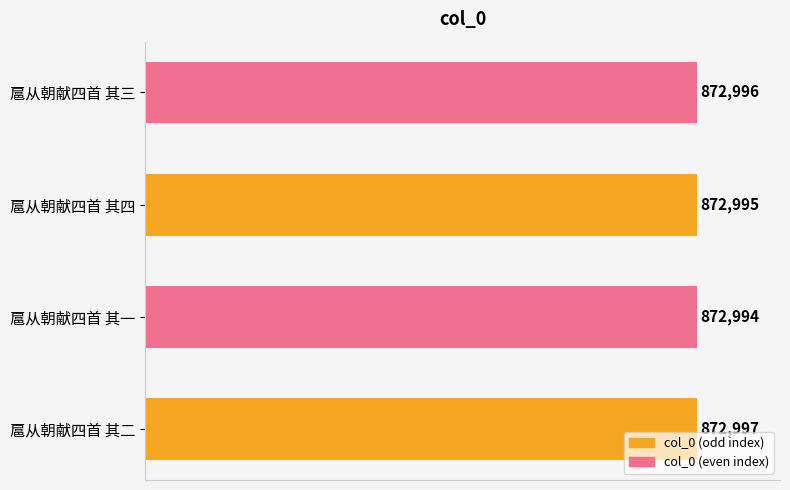

Are the bars horizontal?

Yes